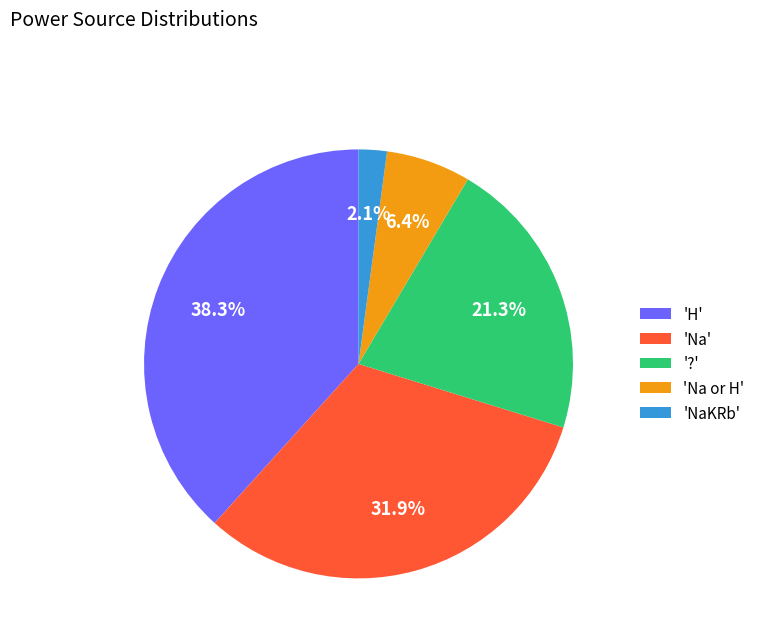

To the nearest percent, what is the difference between the largest and smallest slice percentages?

36%